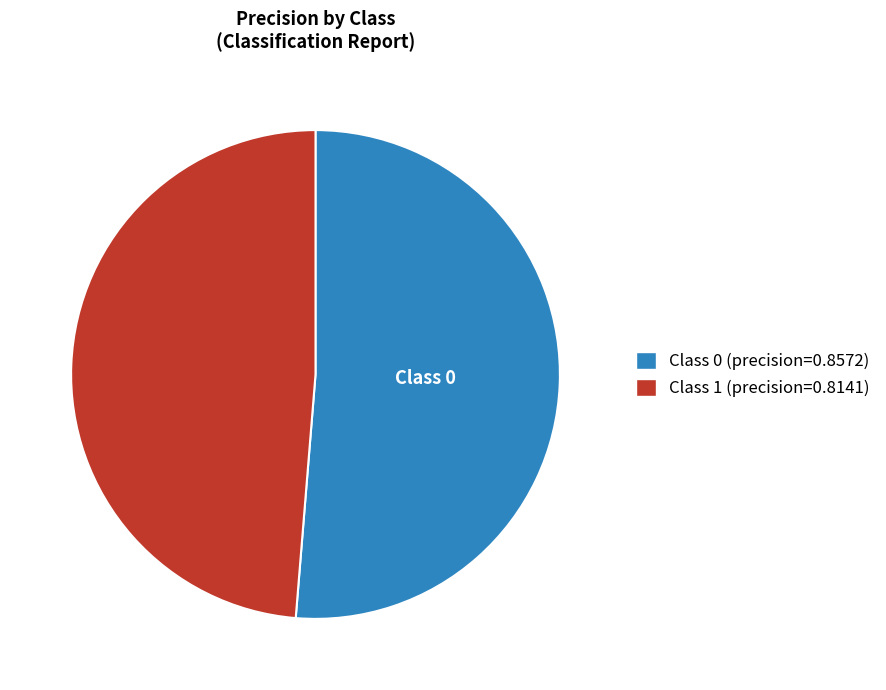

What is the smallest slice in the pie chart?

Class 1 (precision=0.8141)